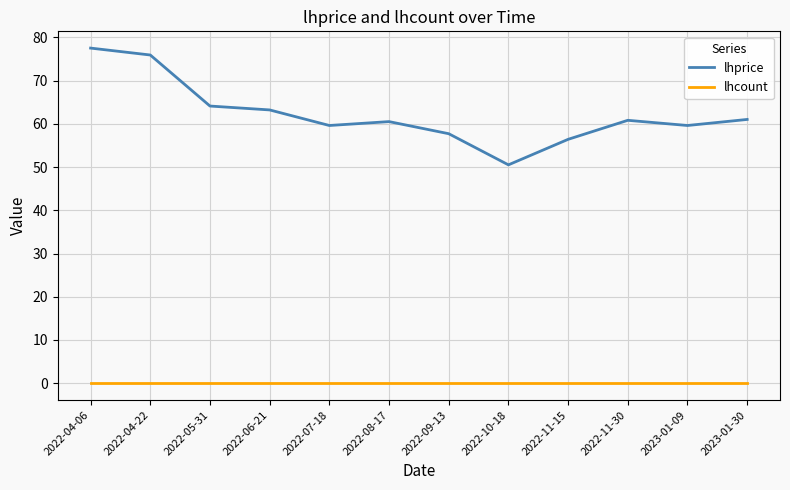

What position from the right is 2022-11-30?

3